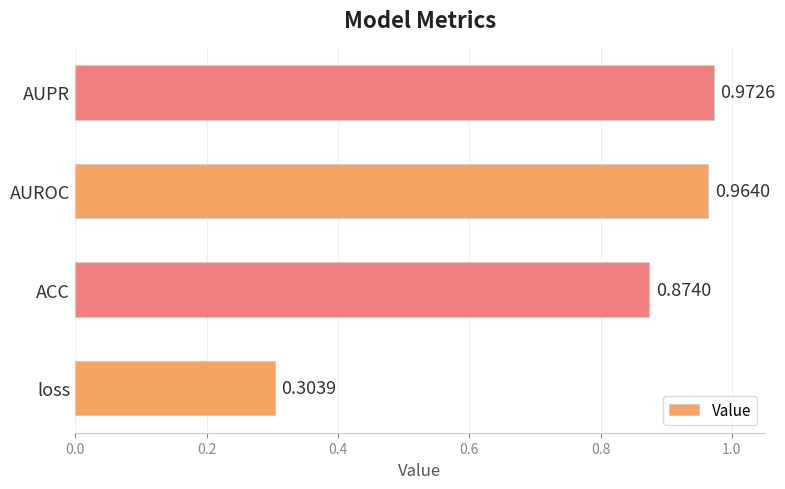

Which label corresponds to the largest value in the chart?

AUPR